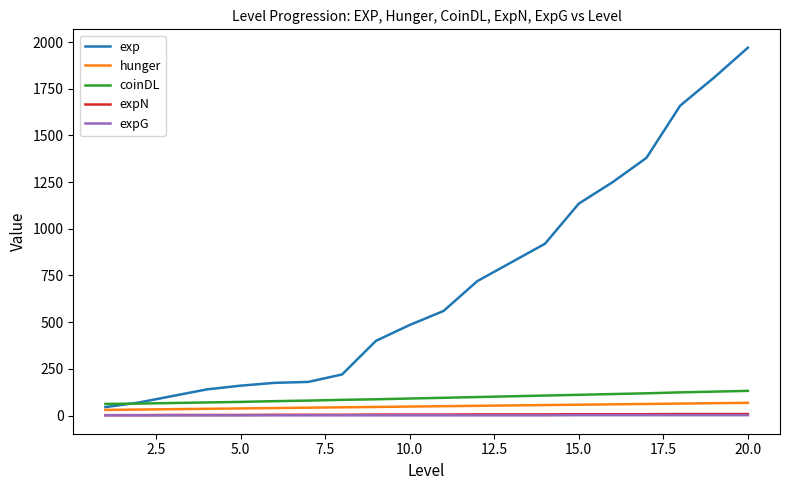

Which series has the widest spread of values?

exp